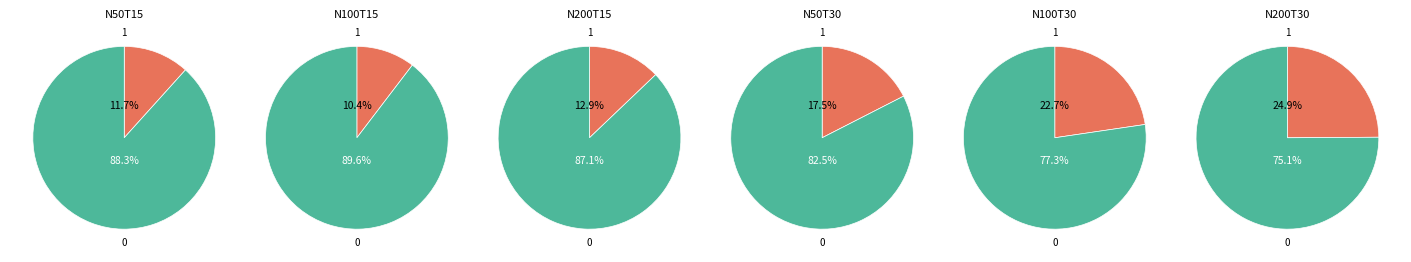

True or false: N50T15 accounts for 12% of the total.

True